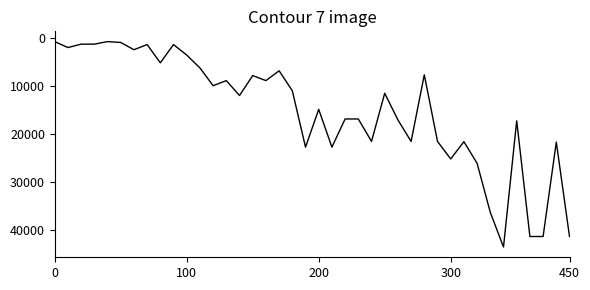

What is the maximum value shown in the chart?

43600